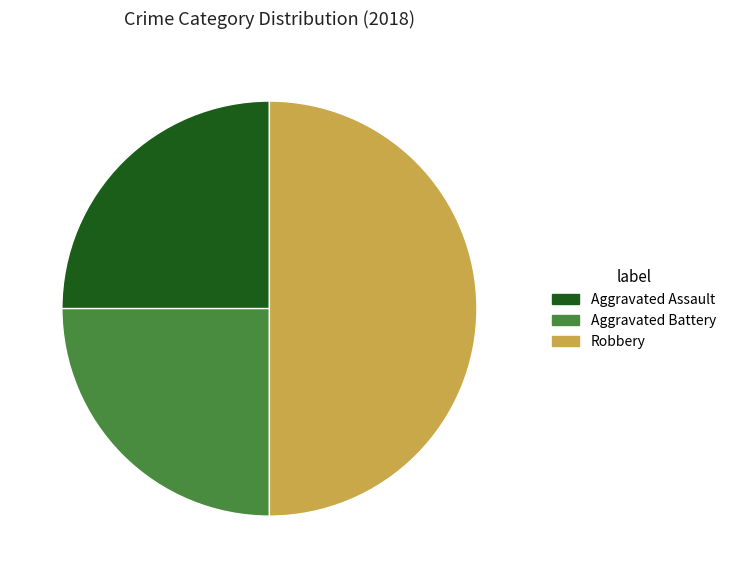

Which category has the biggest portion of the pie?

Robbery